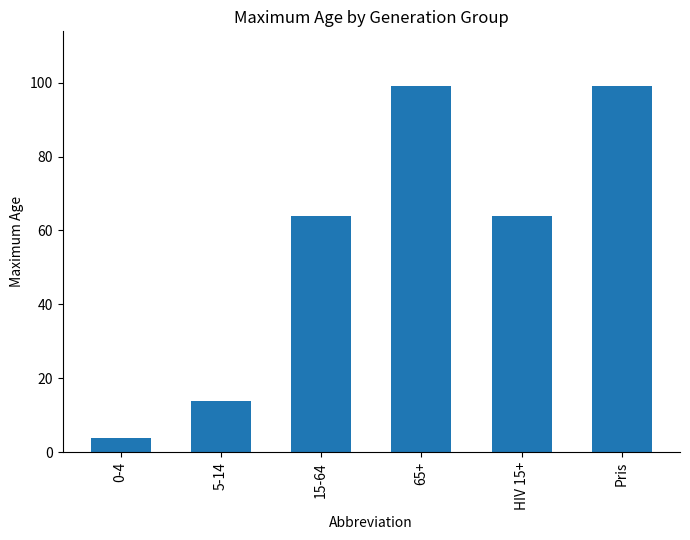

What is the difference between the values at 65+ and 0-4?

95